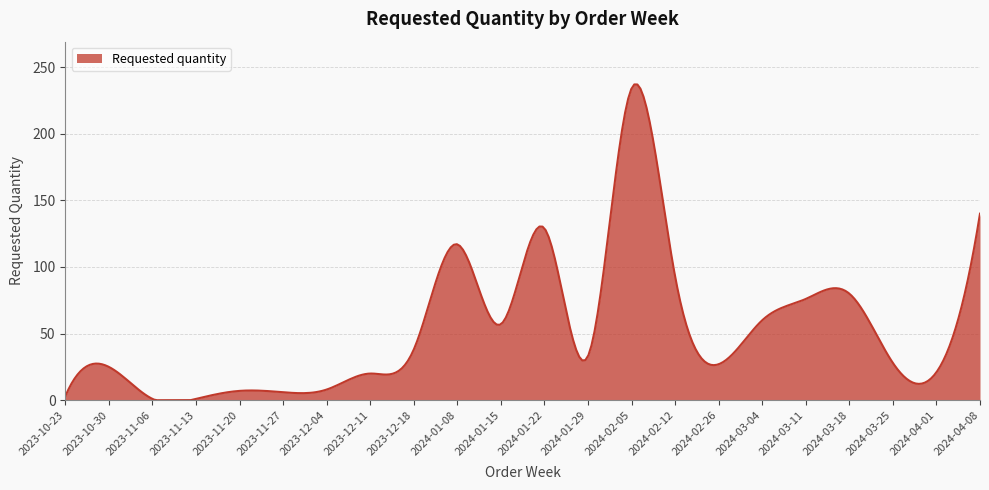

What is the difference between the maximum and minimum values?

237.0